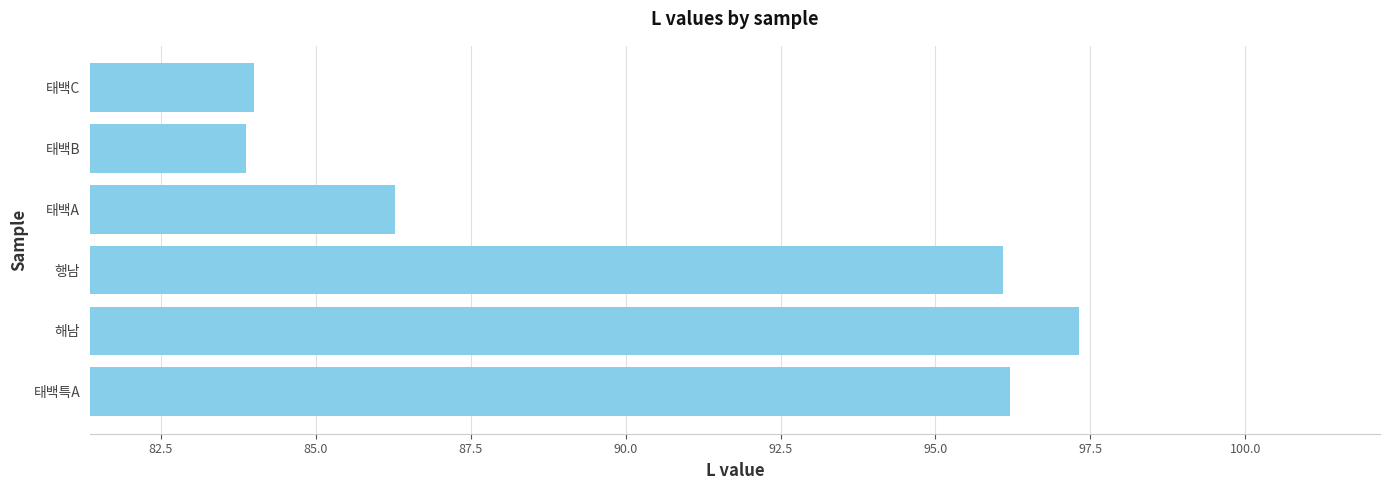

What is the smallest value displayed?

83.9